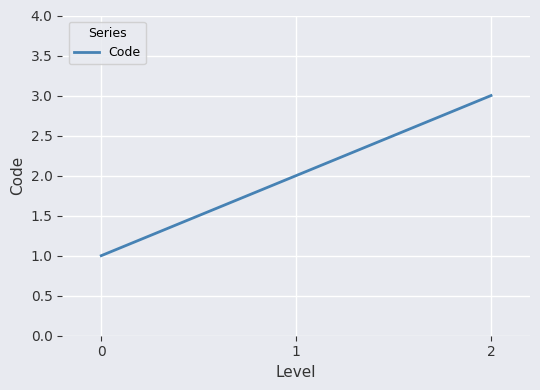

The chart shows a value of 2 at 1. True or false?

True